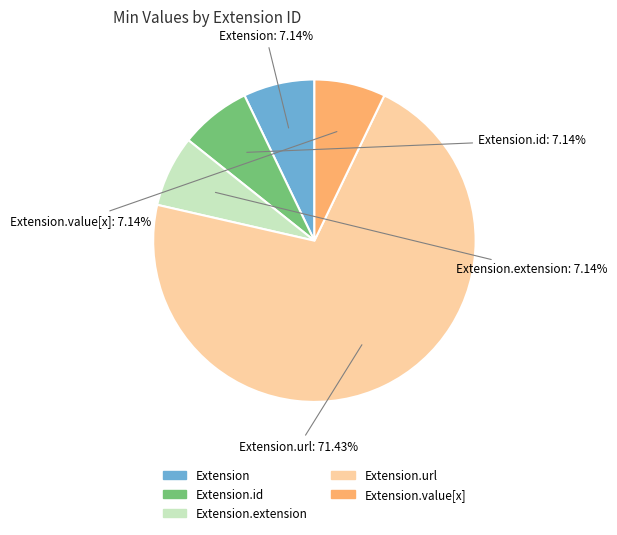

Is there a majority slice in this chart?

Yes